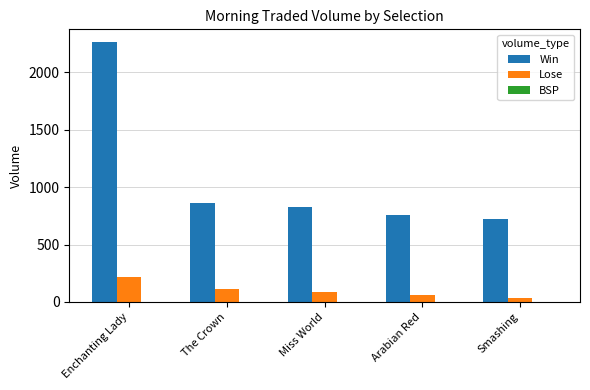

Are the bars horizontal?

No